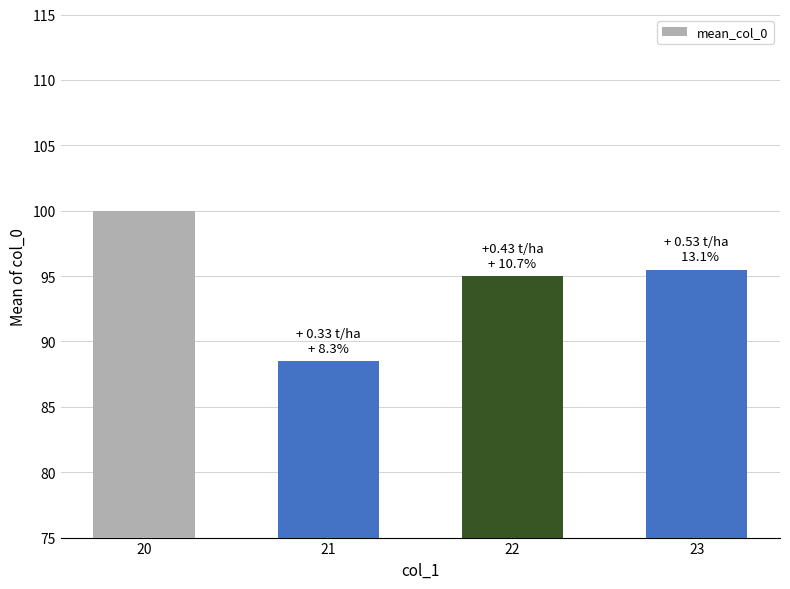

Reading left to right, transcribe all the data shown in this chart.

100.0	88.5	95.0	95.5